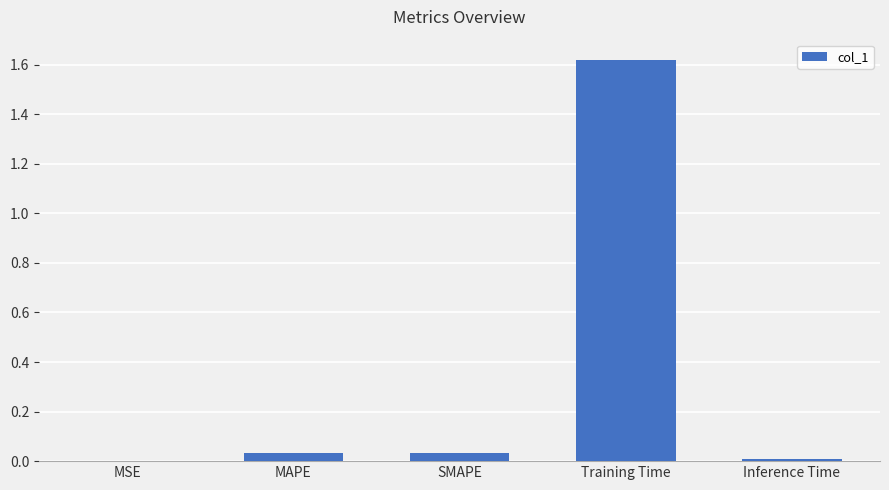

What is the average value?

0.3